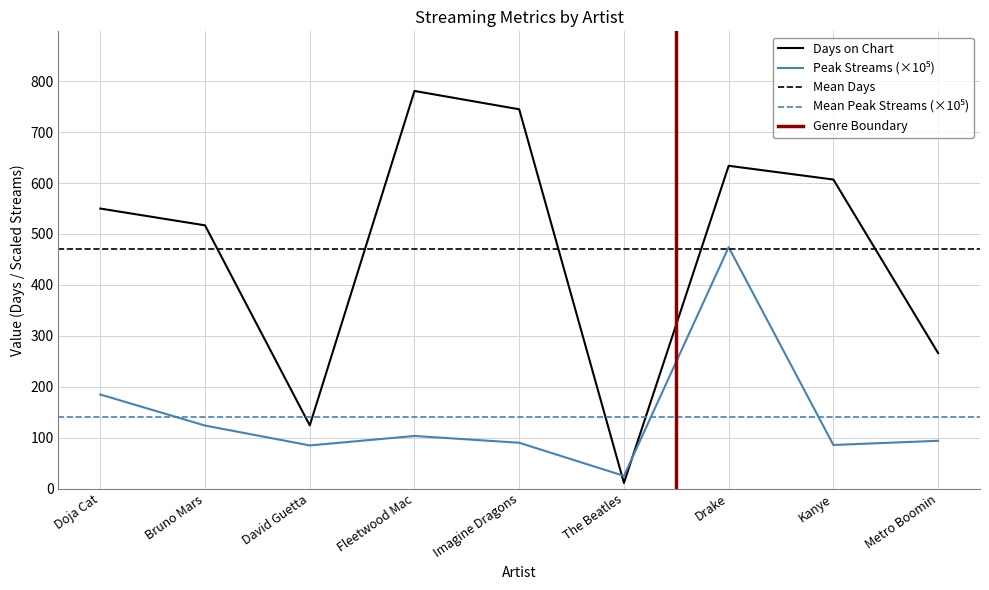

How many intersections are there between Peak Streams and Days?

2